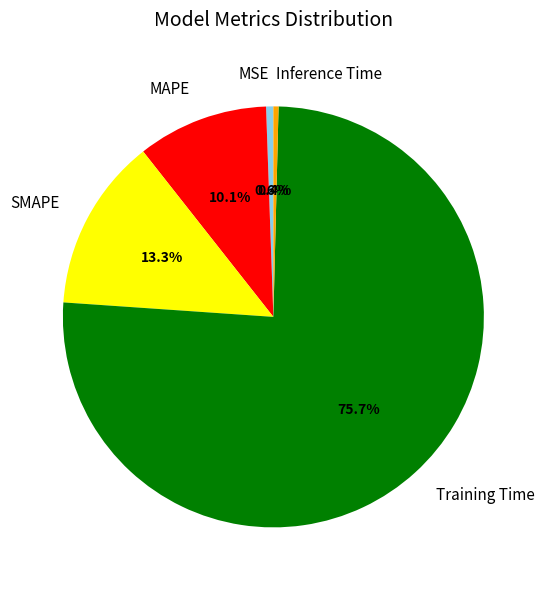

What is the majority slice?

Training Time